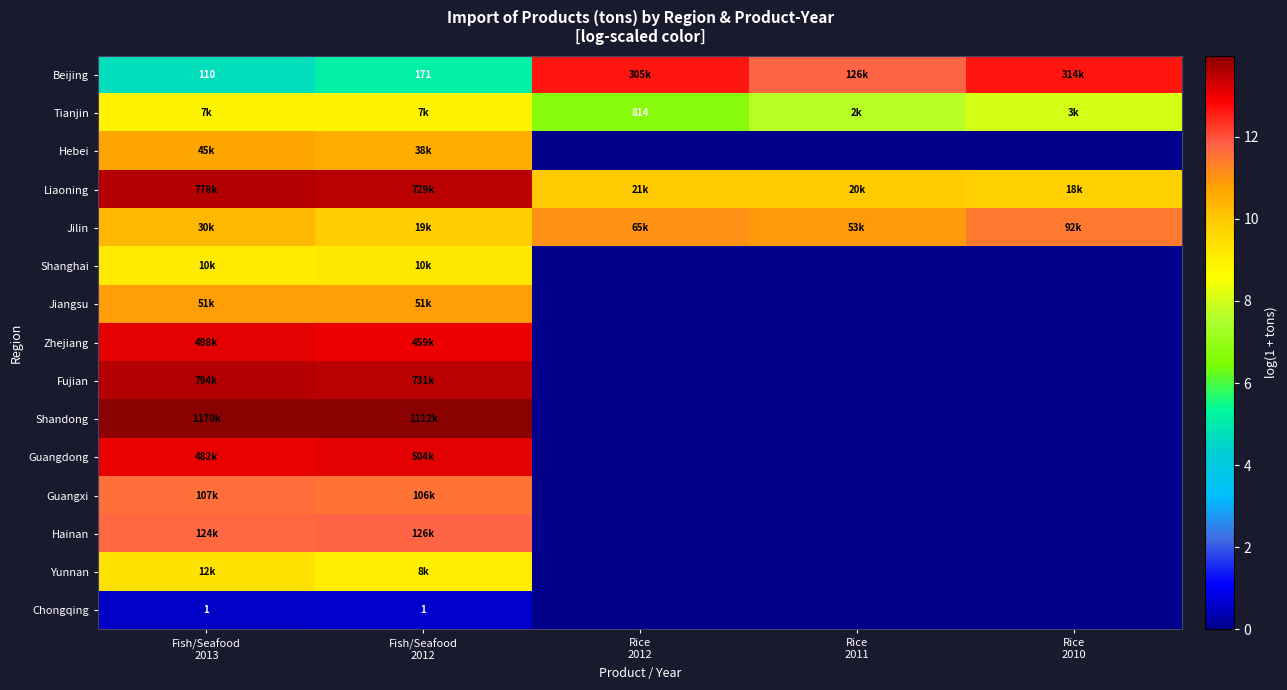

The Shandong series shows 0.0 at Rice 2012. True or false?

True